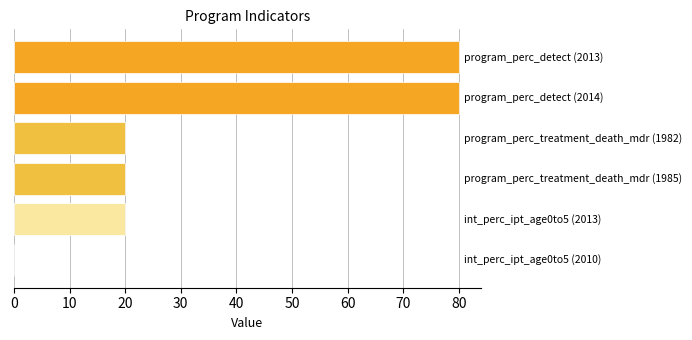

How many values are above zero?

5